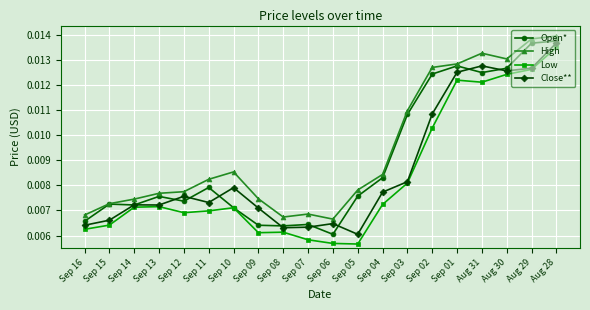

Which series has the largest total across all categories?

High